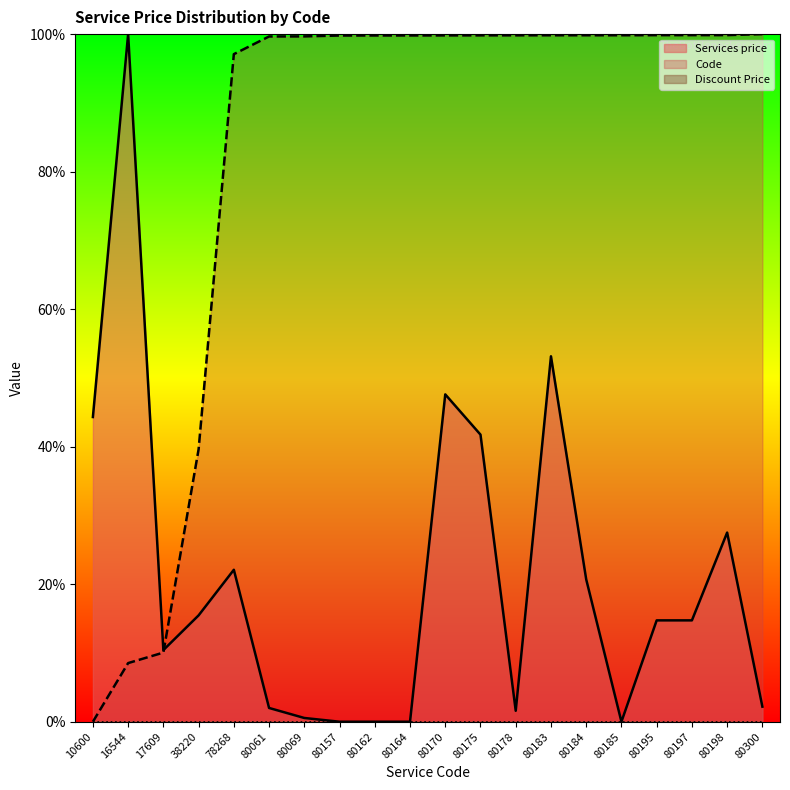

Rank the series by their average value, from lowest to highest.

Services price, Code